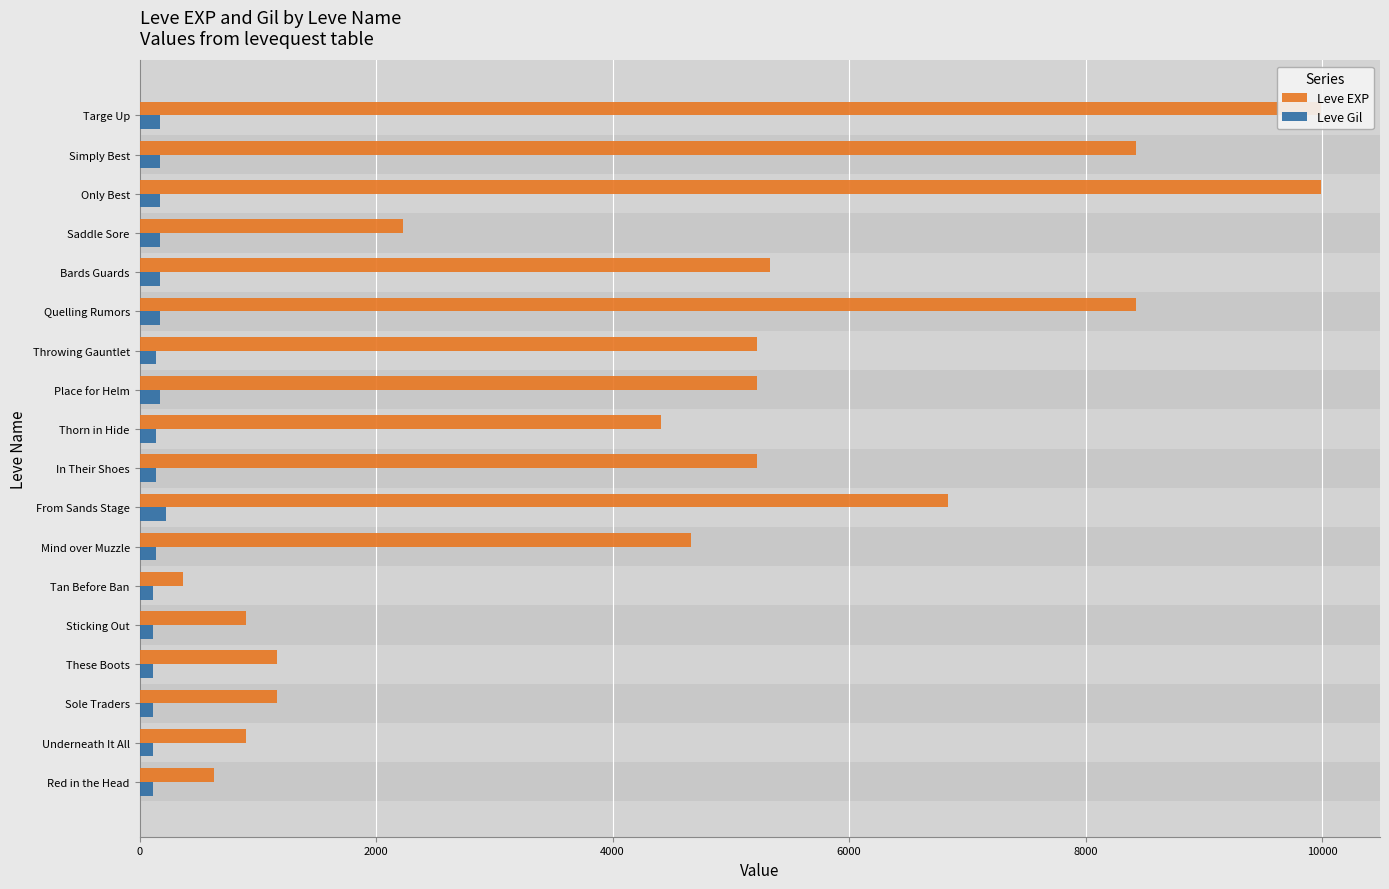

What is the value of the Leve EXP bar at the 11th from the left?

5220